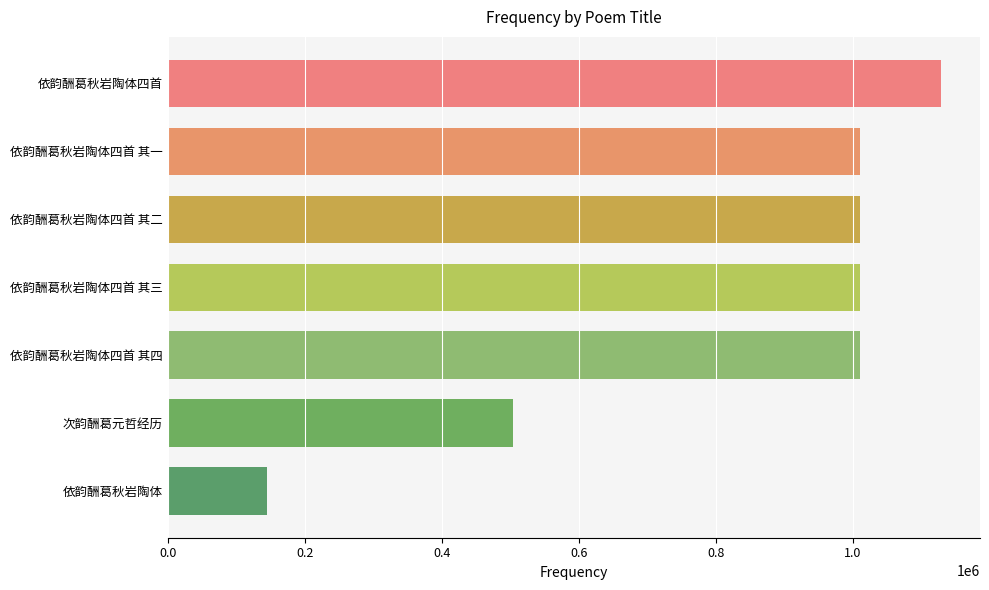

What value does the data have at 依韵酬葛秋岩陶体四首 其一?

1010599